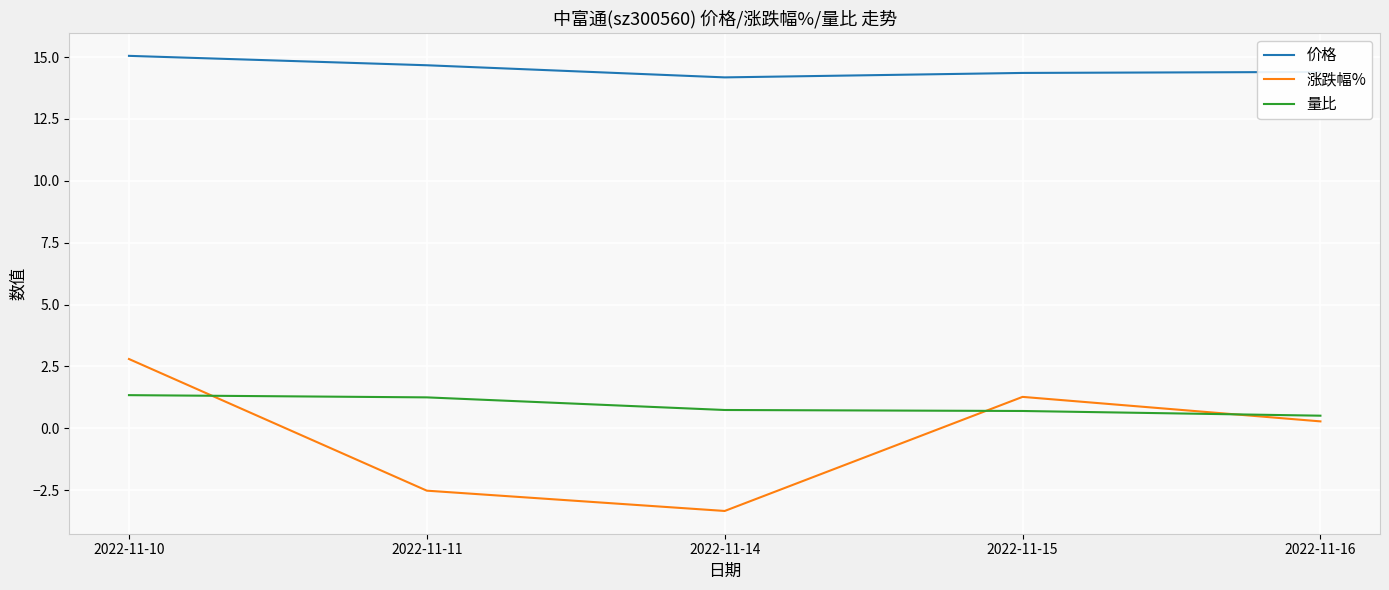

The 涨跌幅% series shows 2.8 at 2022-11-10. True or false?

True